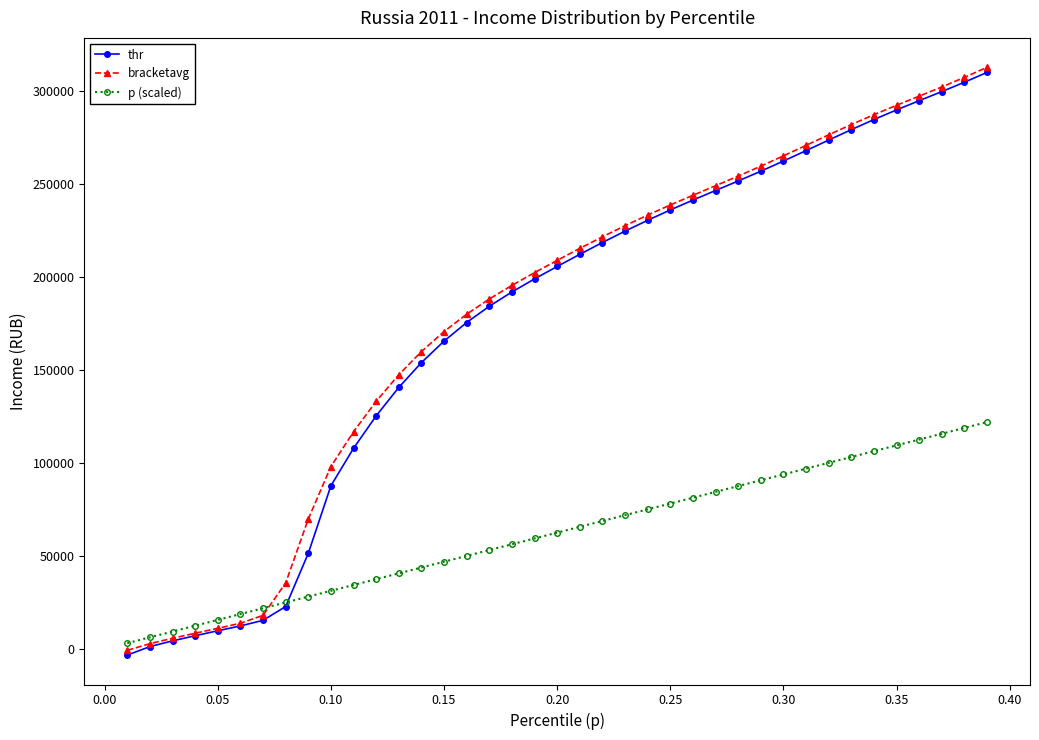

Reading left to right, what are all the values shown in this chart?

thr: -3296.6	1289.9	4354.1	7125.3	9777.3	12379.4	15383.2	22801.8	51349.8	87664.7	107798.9	125221.9	140511.4	153838.1	165386.8	175395.8	184104.2	191785.5	198811.8	205491.6	212019.7	218362.8	224472.0	230299.7	235853.6	241160.6	246308.3	251417.2	256660.2	262129.1	267733.2	273404.9	278994.2	284427.0	289599.1	294558.2	299446.2	304471.1	309757.4
bracketavg: -740.3	2860.4	5752.9	8456.6	11087.1	13822.7	18072.0	35424.3	69781.1	98003.7	116694.6	133031.4	147326.1	159761.3	170527.3	179850.7	188016.6	195338.4	202166.9	208772.3	215209.3	221435.2	227403.1	233097.8	238528.8	243745.2	248861.1	254026.7	259375.6	264918.6	270563.6	276208.0	281733.3	287033.6	292093.4	296999.9	301937.5	307084.7	312512.9
p (scaled): 3125.1	6250.3	9375.4	12500.5	15625.6	18750.8	21875.9	25001.0	28126.2	31251.3	34376.4	37501.5	40626.7	43751.8	46876.9	50002.1	53127.2	56252.3	59377.5	62502.6	65627.7	68752.8	71878.0	75003.1	78128.2	81253.4	84378.5	87503.6	90628.7	93753.9	96879.0	100004.1	103129.3	106254.4	109379.5	112504.6	115629.8	118754.9	121880.0